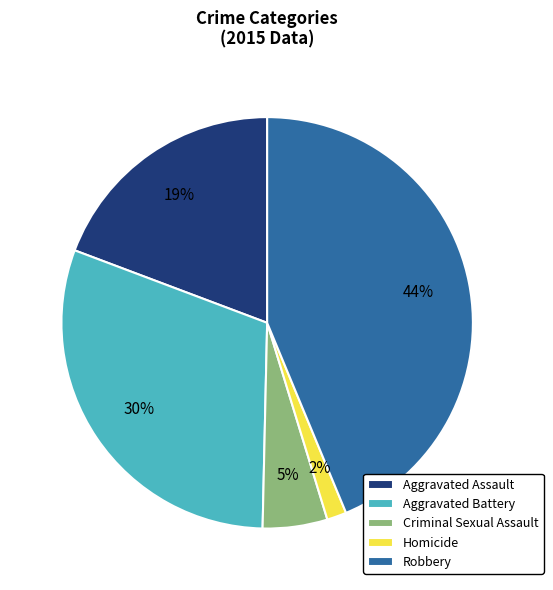

To the nearest percent, what is the difference between the largest and smallest slice percentages?

42%